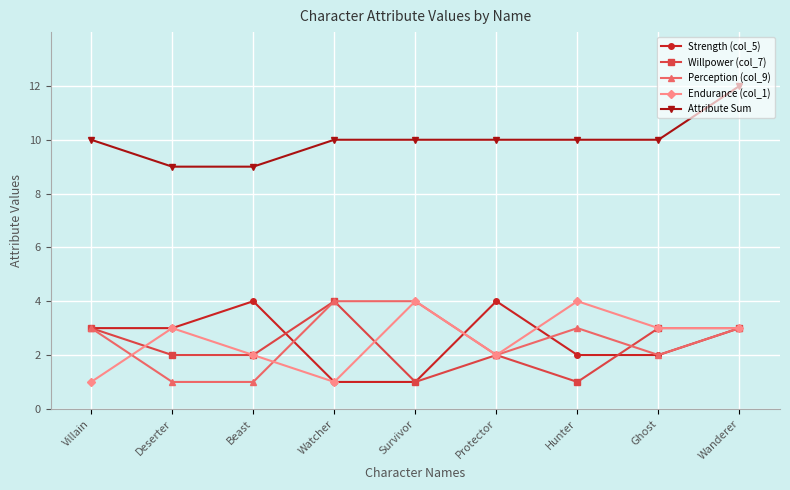

Is the value of Strength (col_5) at Watcher greater than the value of Attribute Sum at Survivor?

No